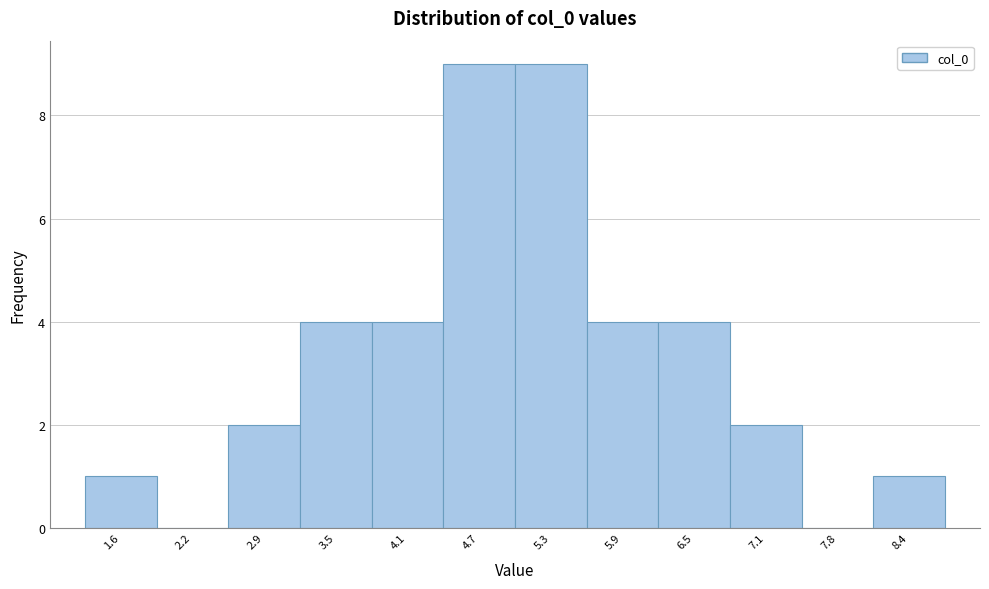

Reading left to right, list every bar in this chart as the range it spans on the x-axis followed by its height. Neither the bar edges nor the heights are printed on the chart, so give them approximately, as read against the axes.

1.3 to 1.9: 1
1.9 to 2.5: 0
2.5 to 3.2: 2
3.2 to 3.8: 4
3.8 to 4.4: 4
4.4 to 5.0: 9
5.0 to 5.6: 9
5.6 to 6.2: 4
6.2 to 6.8: 4
6.8 to 7.5: 2
7.5 to 8.1: 0
8.1 to 8.7: 1